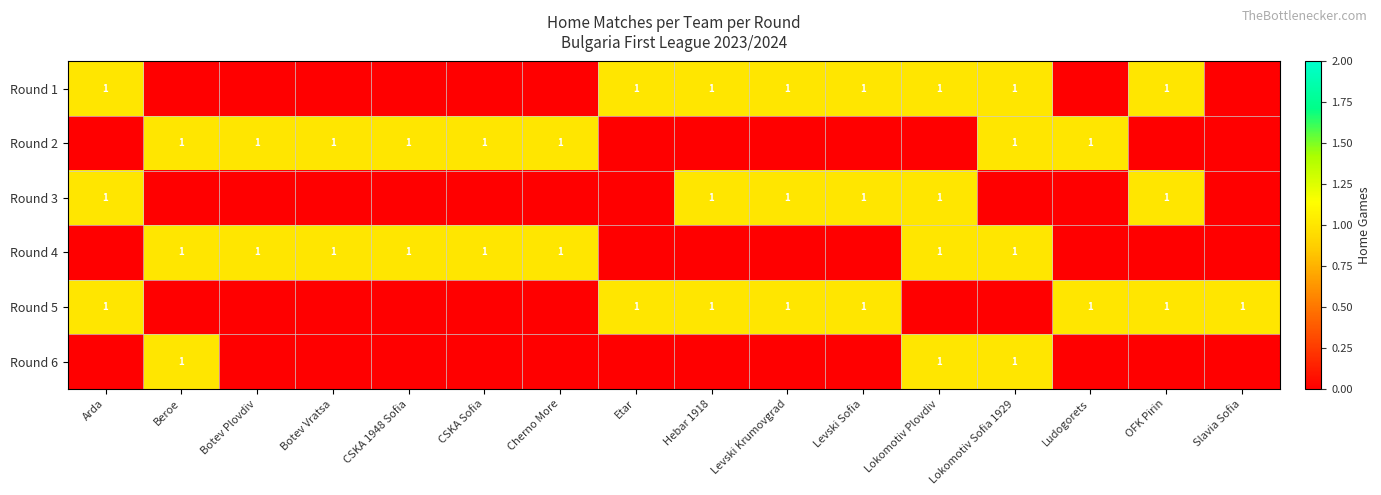

What is the total value across all series at Lokomotiv Plovdiv?

4